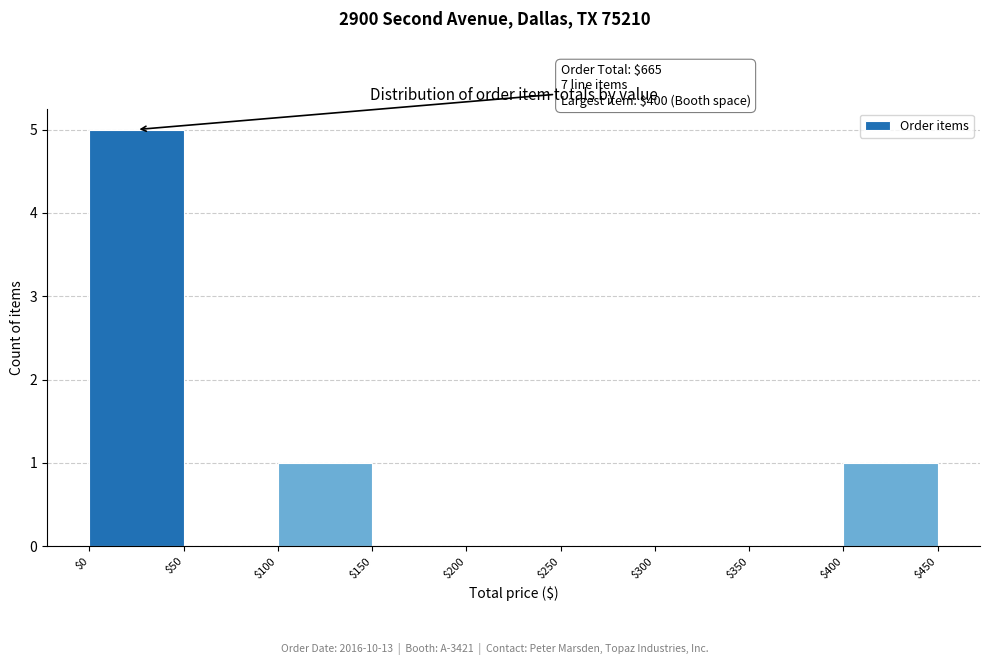

Which range on the x-axis has the tallest bar?

$0 to $50